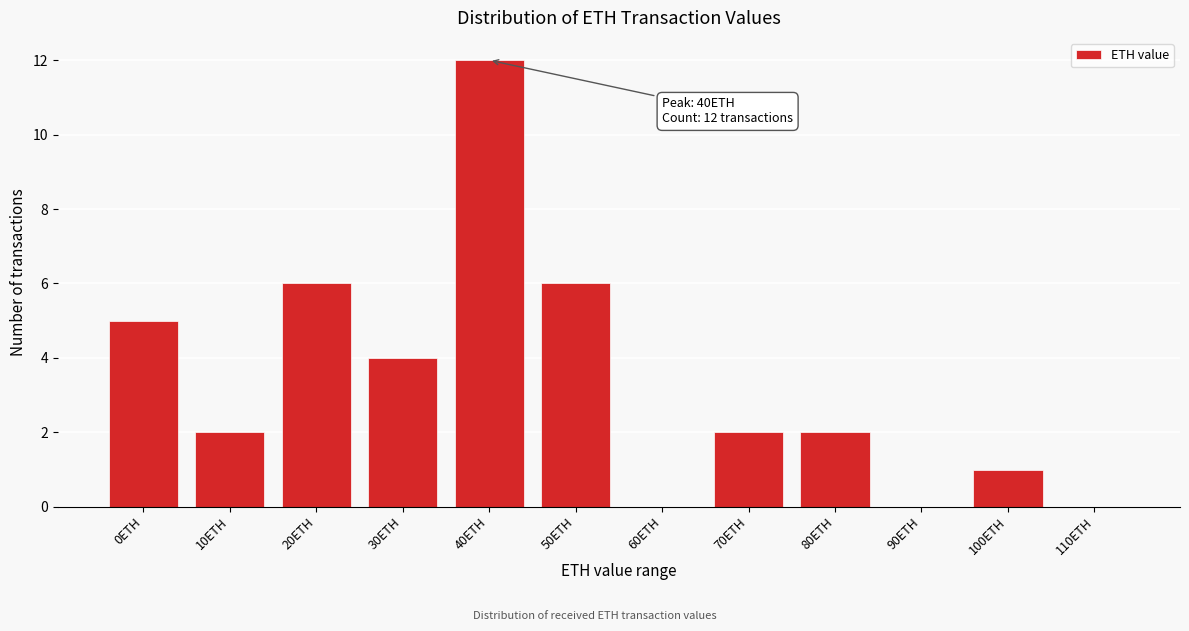

Reading left to right, extract all data points from this chart.

0ETH=5	10ETH=2	20ETH=6	30ETH=4	40ETH=12	50ETH=6	60ETH=0	70ETH=2	80ETH=2	90ETH=0	100ETH=1	110ETH=0